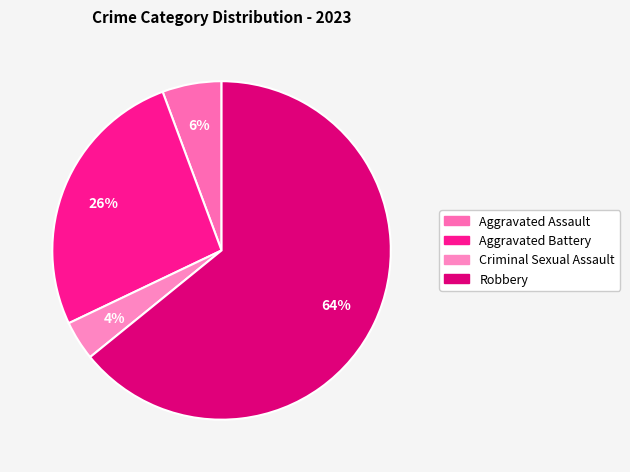

To the nearest percent, what is the difference between the Criminal Sexual Assault and Aggravated Battery slice percentages?

23%